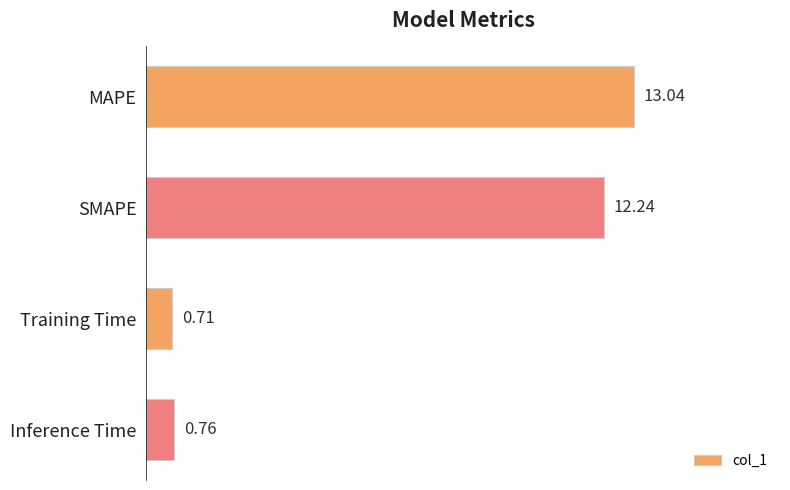

How many values exceed 12?

2